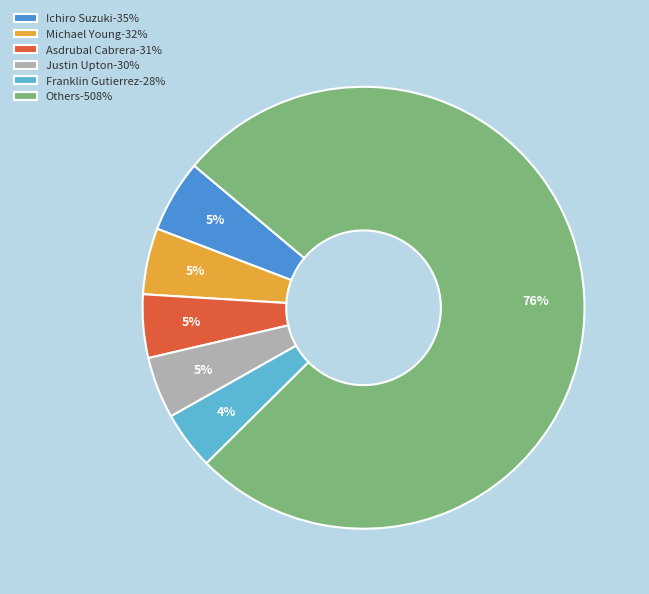

How many segments does this pie chart have?

6